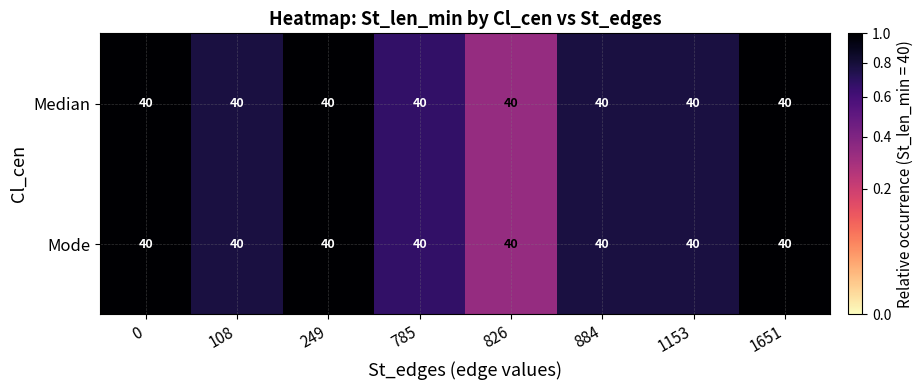

What is the maximum value for Mode?

1.0